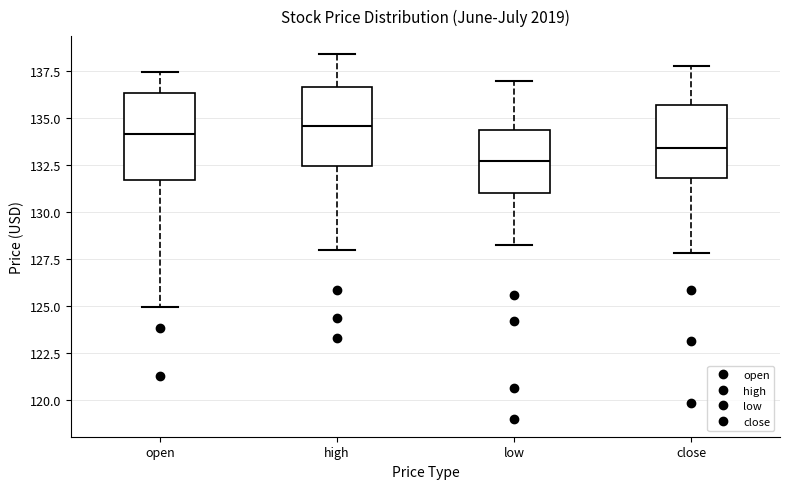

Which box has the lowest median line?

low